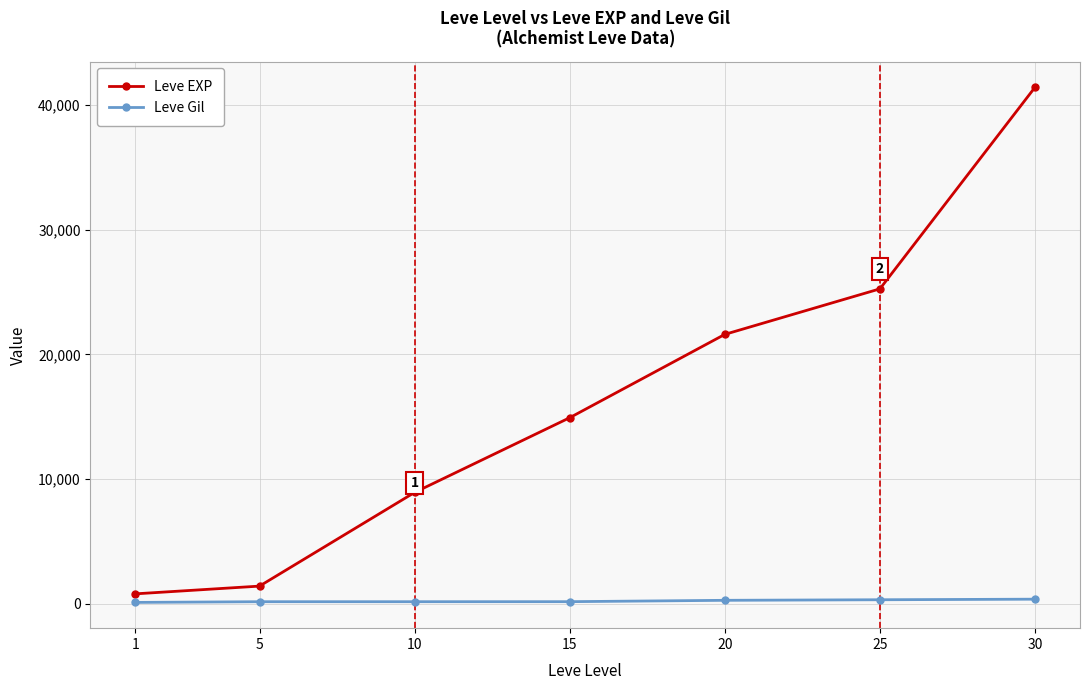

What is the sum of the Leve Gil values at 1 and 5?

282